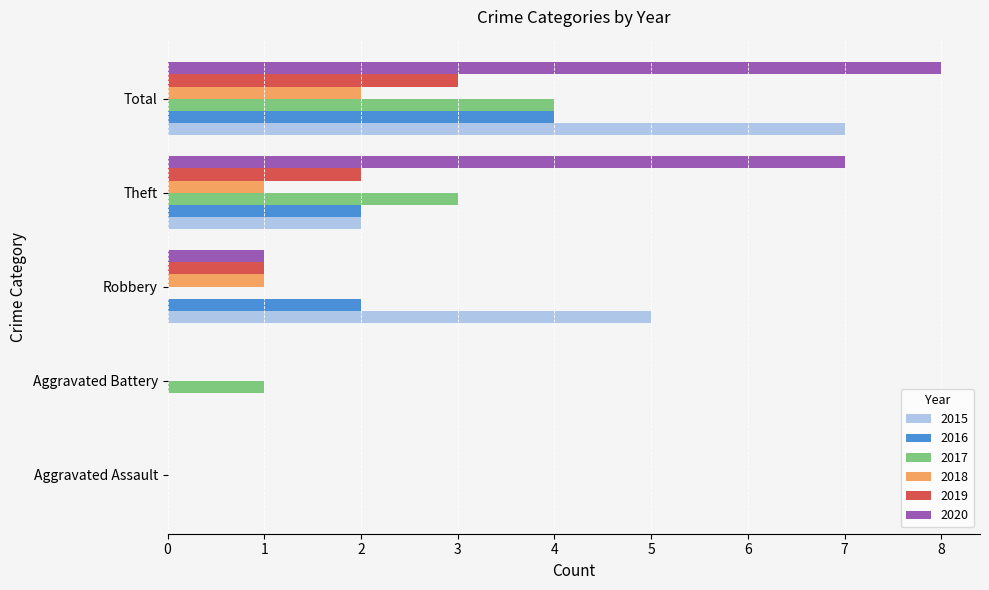

What are all the series names shown in the legend?

2015, 2016, 2017, 2018, 2019, 2020